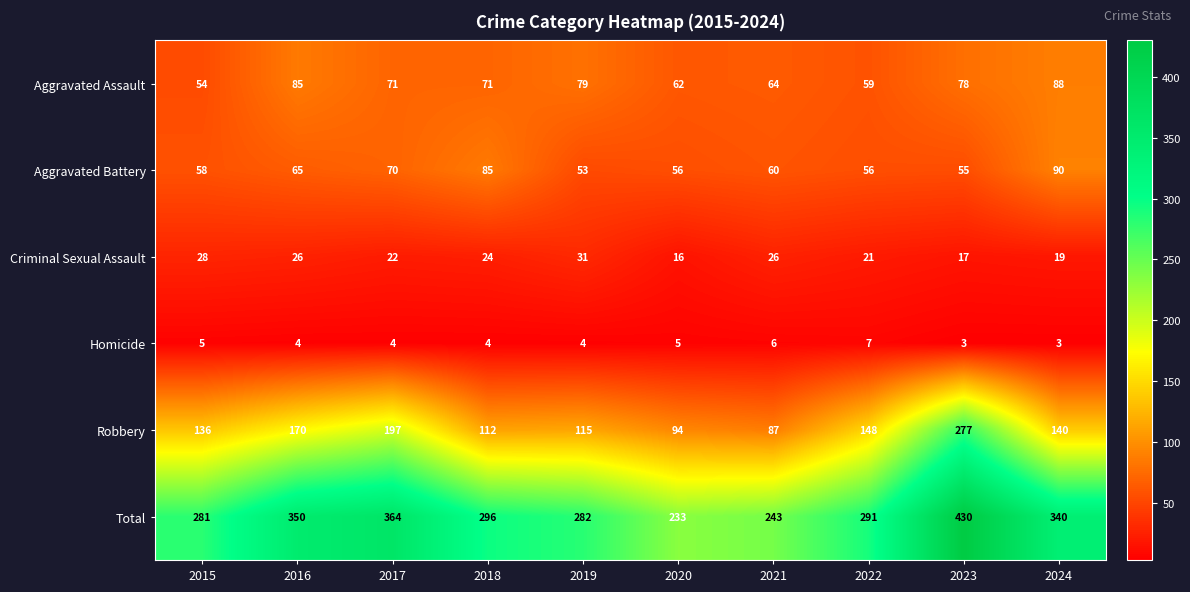

What is the smallest value displayed?

3